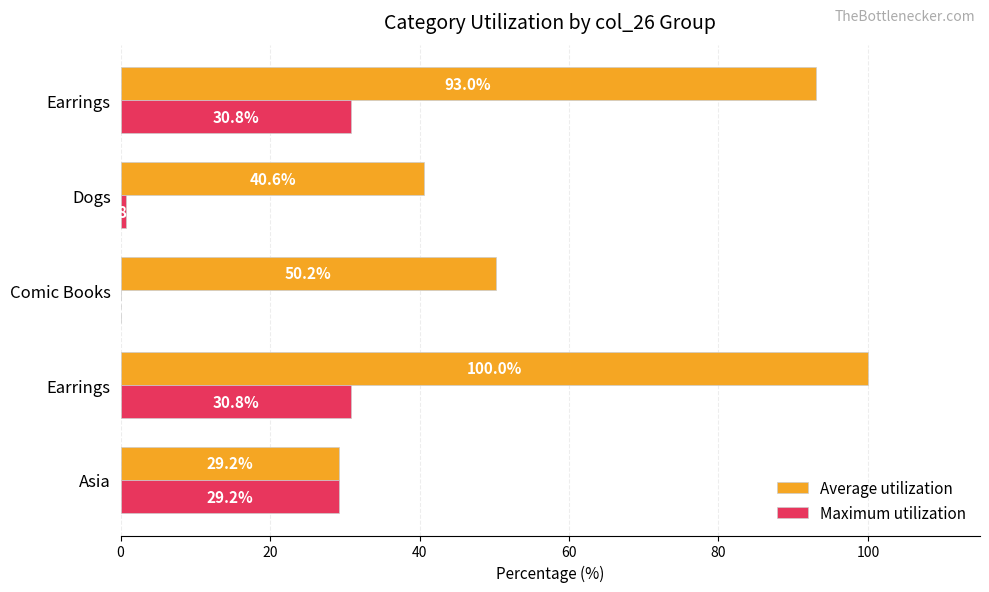

How many distinct data groups are displayed?

2